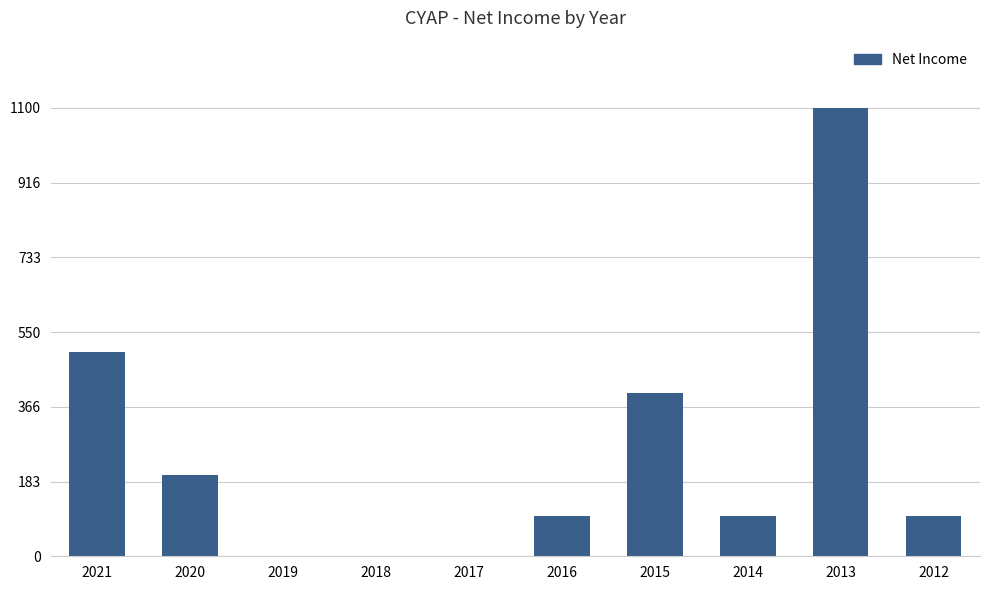

The chart shows a value of -409 at 2018. True or false?

False